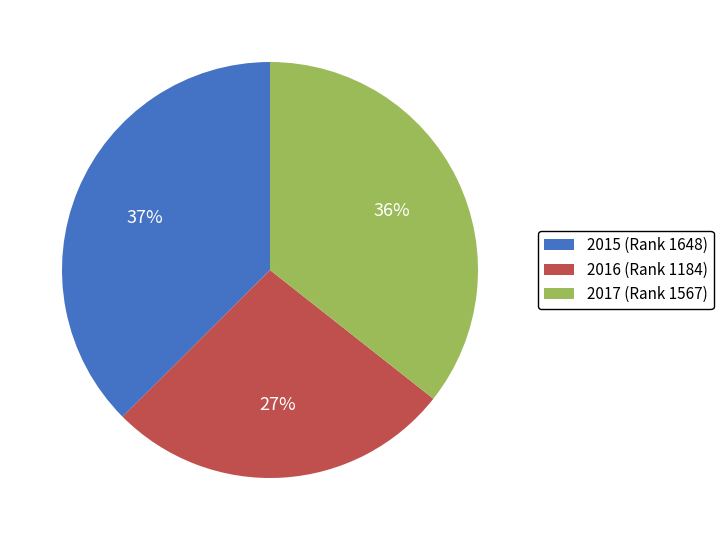

To the nearest percent, what is the combined percentage of 2016 (Rank 1184) and 2015 (Rank 1648)?

64%